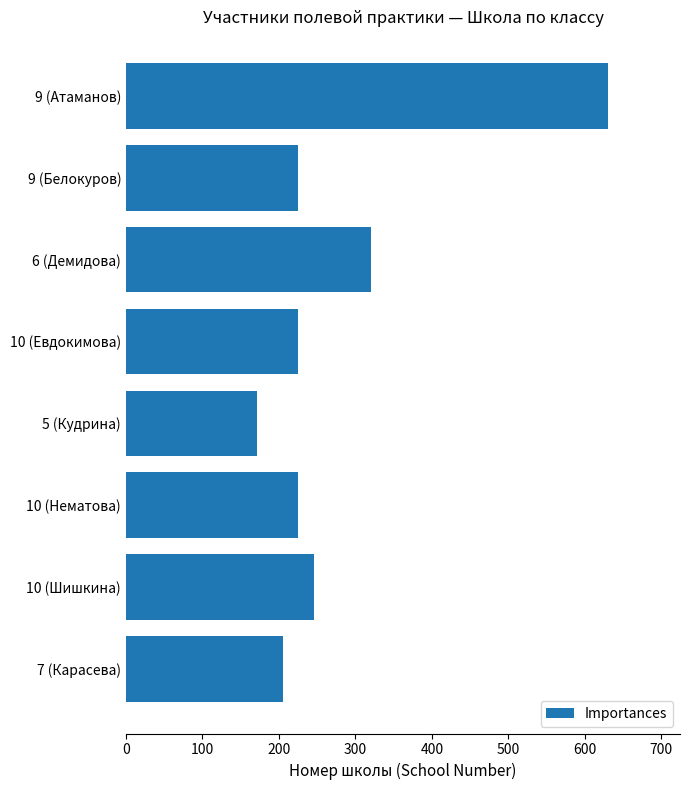

What is the approximate value at 9 (Атаманов), to the nearest 50?

650